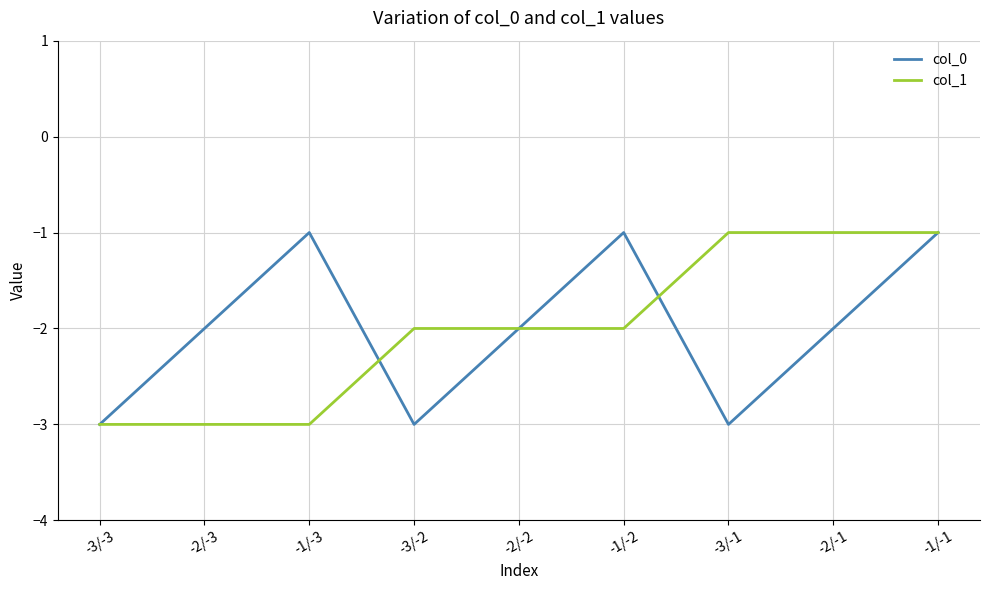

The value of col_0 at -3/-1 is -3. True or false?

True